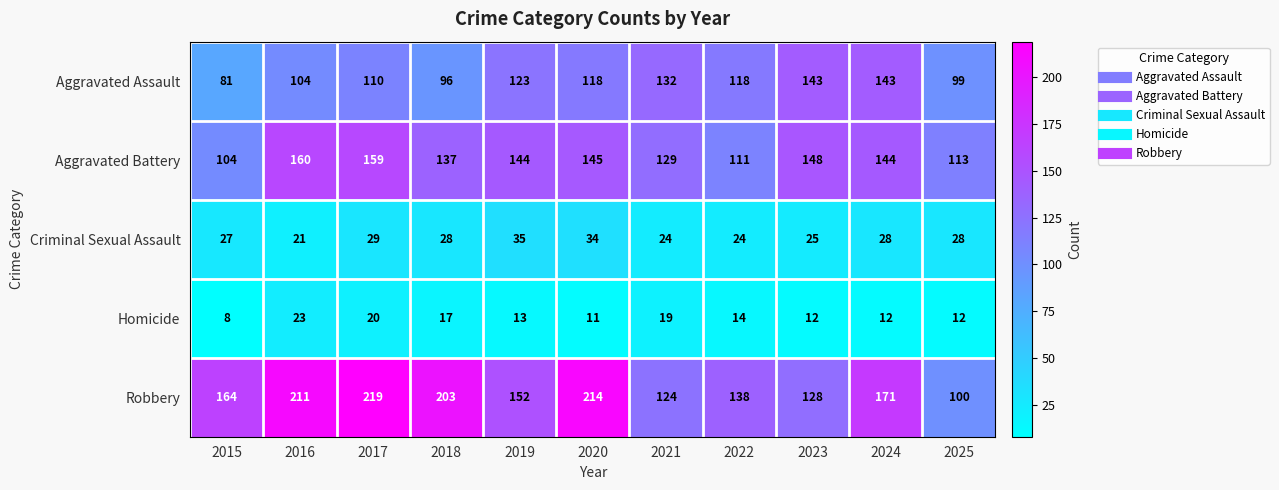

List the series in order of their peak value, lowest first.

Homicide, Criminal Sexual Assault, Aggravated Assault, Aggravated Battery, Robbery